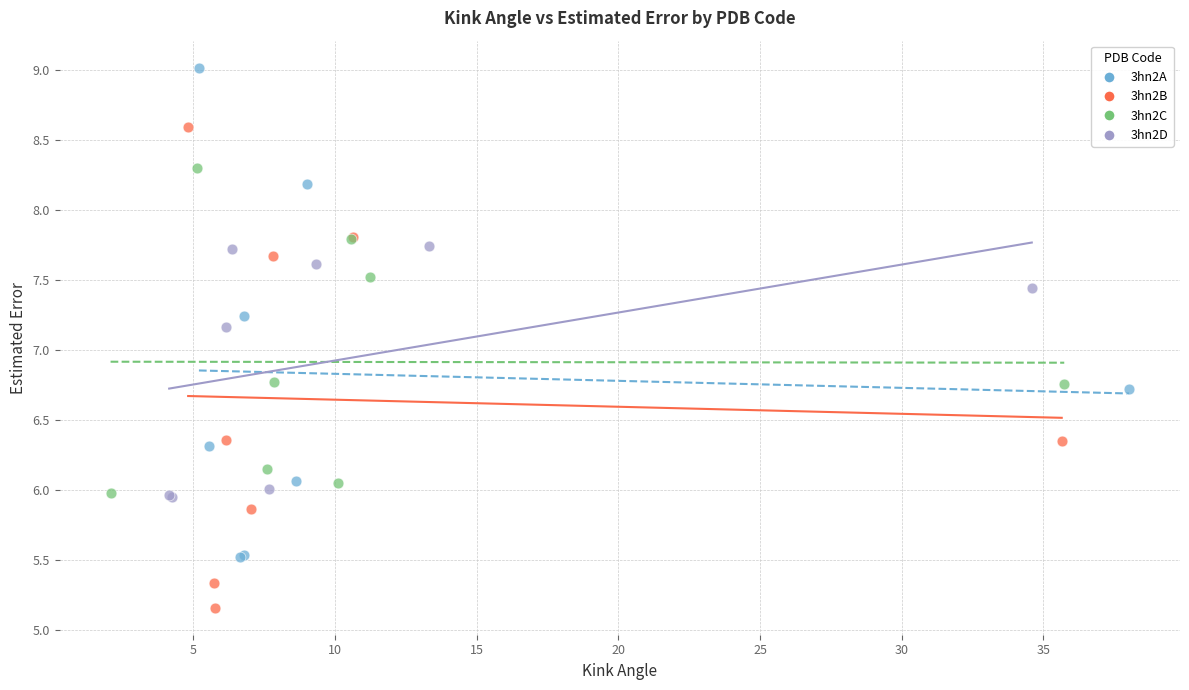

Which series contains the lowest Y value?

3hn2B